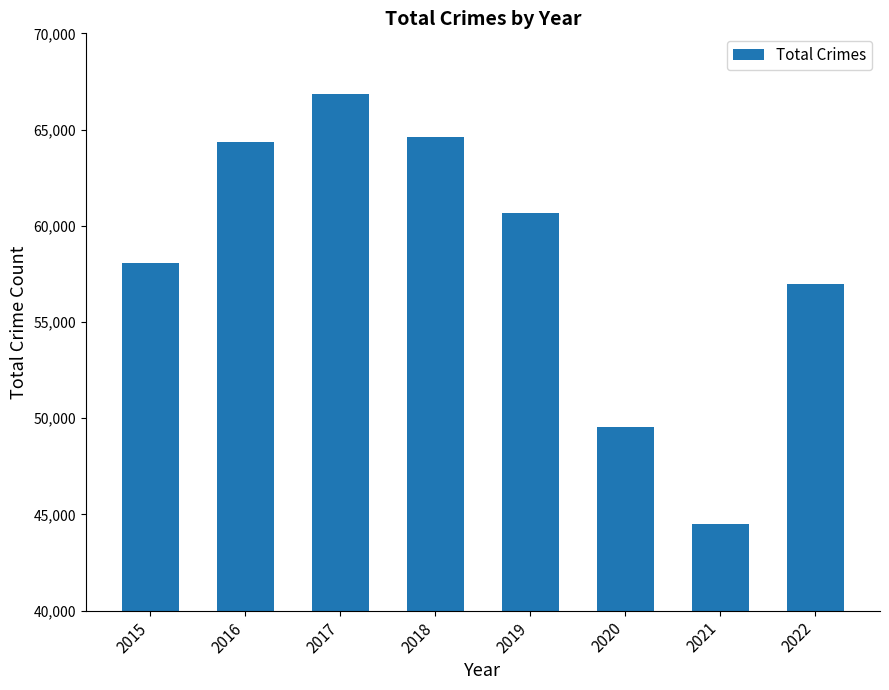

Where is the data nearest to the value 55687?

2022